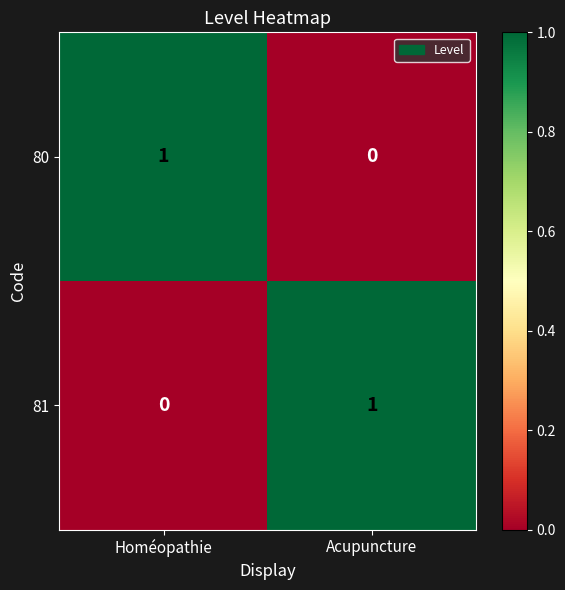

The 80 series shows 0 at Acupuncture. True or false?

True